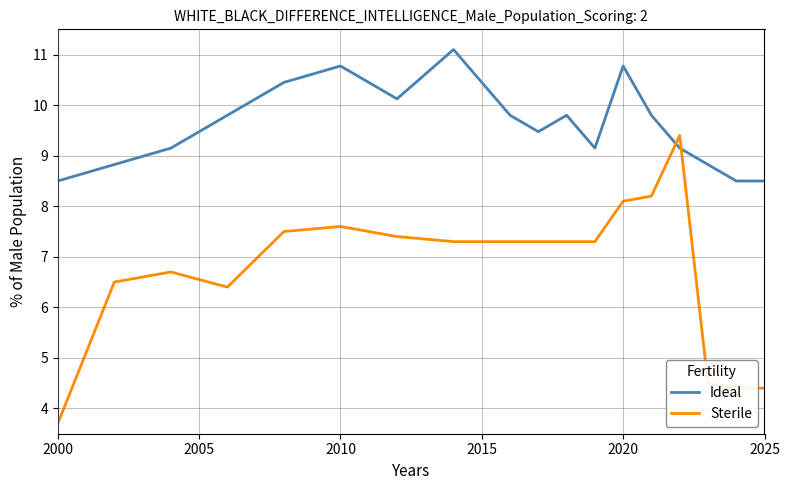

What are all the series names shown in the legend?

Ideal, Sterile